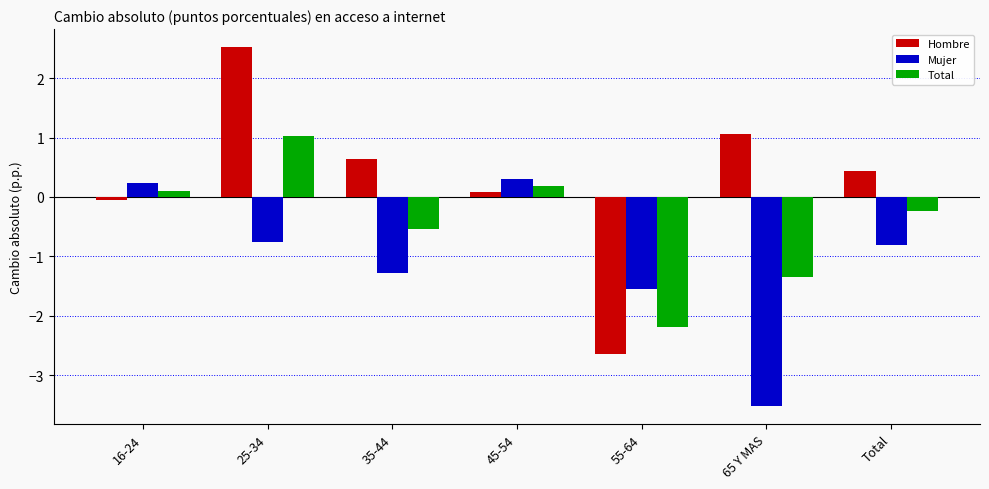

The Total series shows -1.4 at 65 Y MAS. True or false?

True